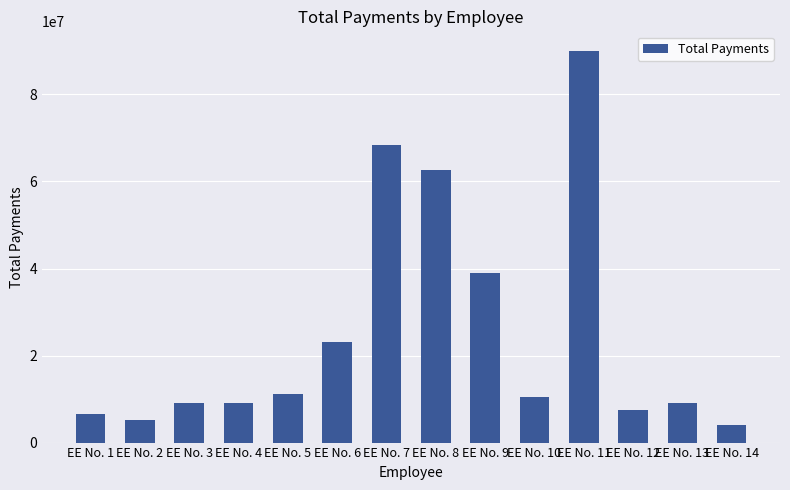

What is the value of the 12th bar from the left?

7500000